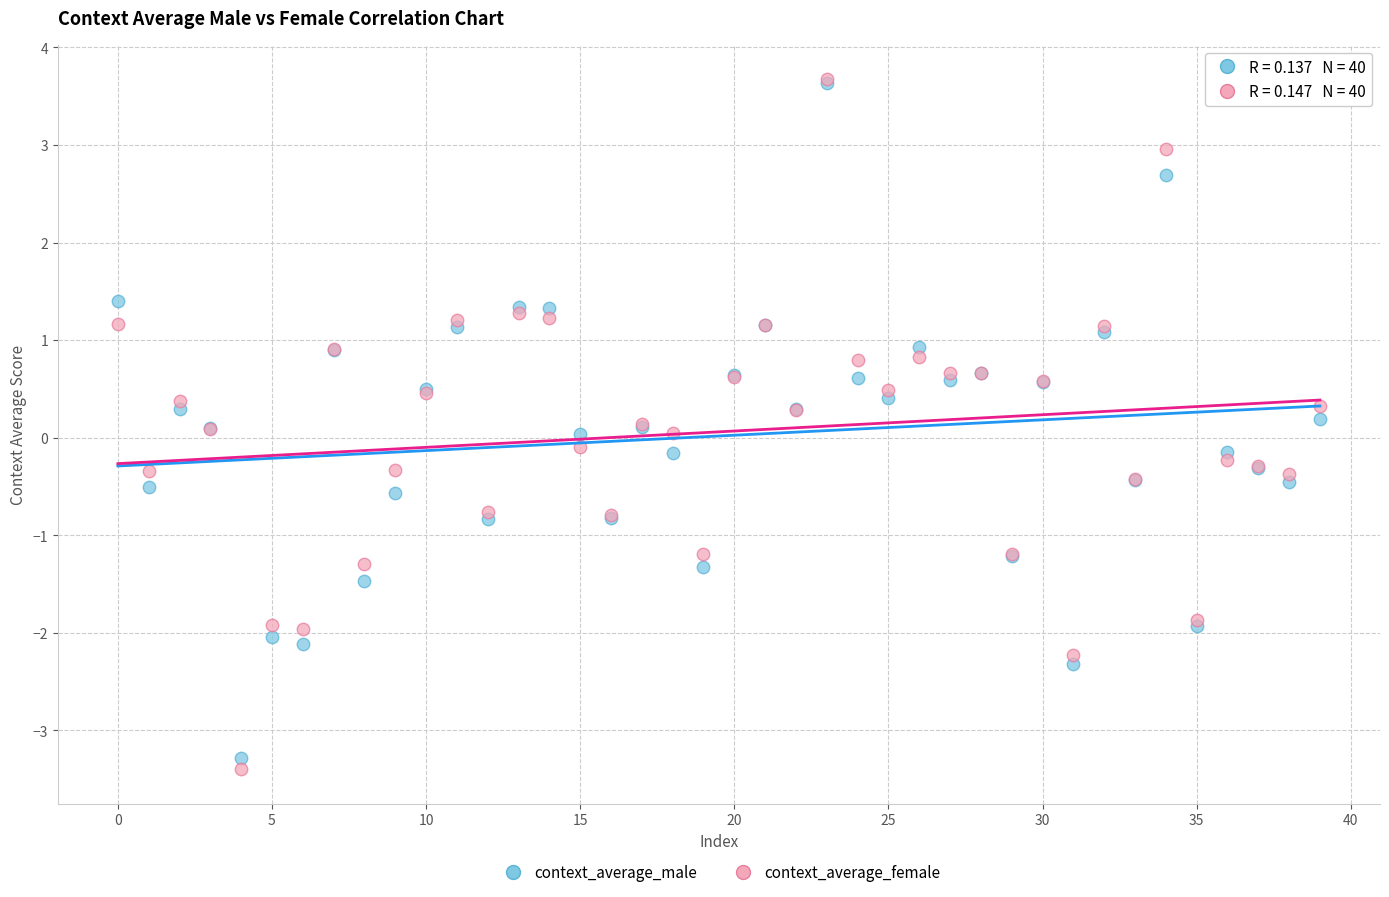

Which series reaches the minimum Y coordinate?

context_average_female